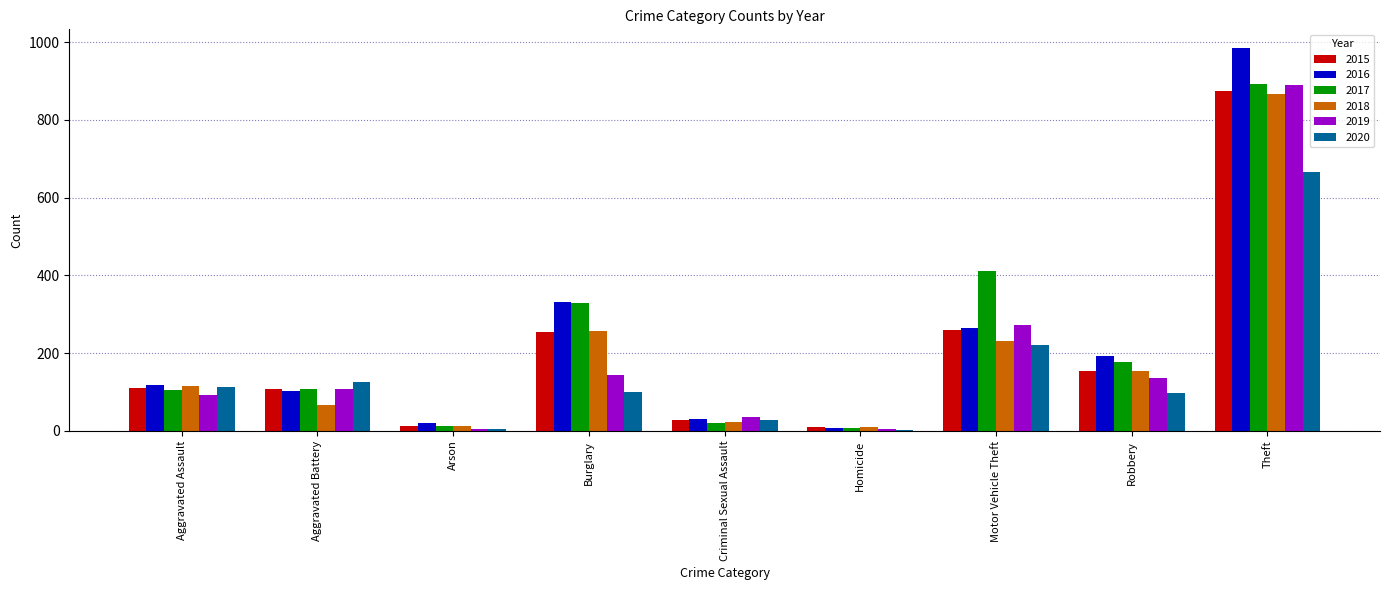

Is the value of 2016 at Homicide greater than the value of 2015 at Burglary?

No